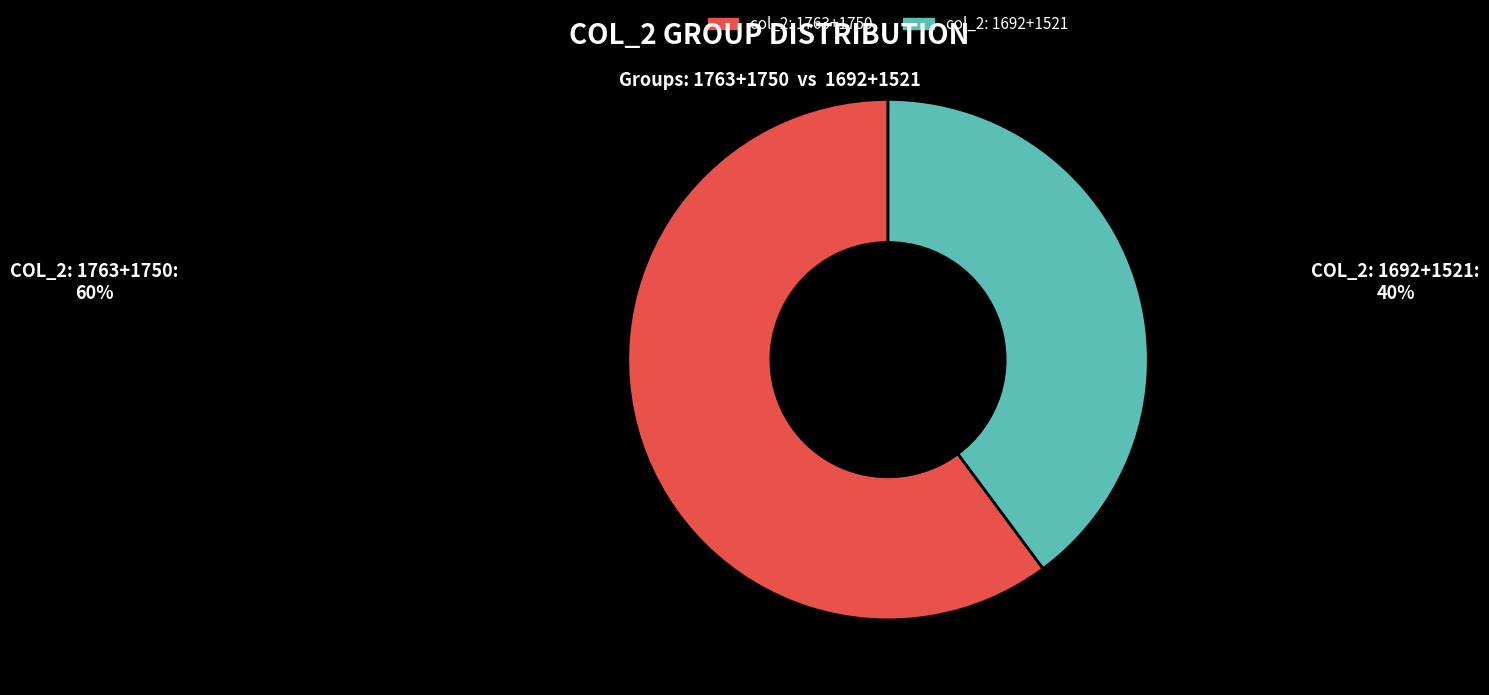

Is there a majority slice in this chart?

Yes